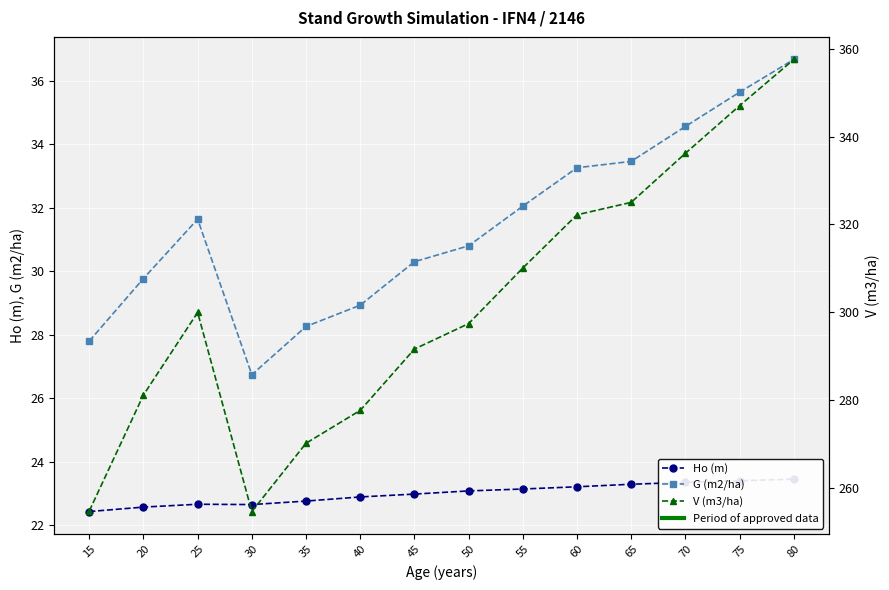

What is the value of the Ho (m) point at the 4th from the left?

22.6